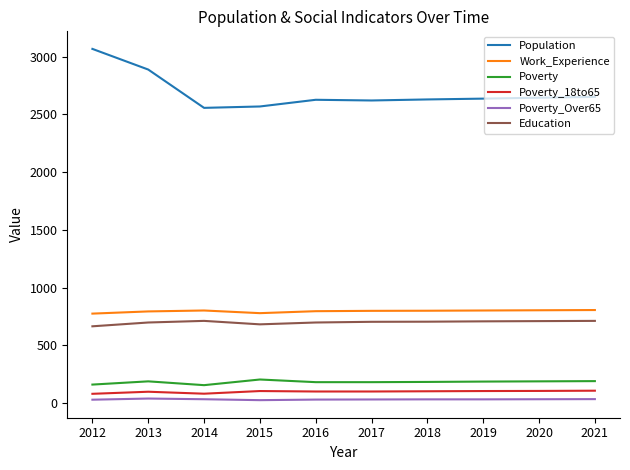

Which label corresponds to the largest value in the chart?

2012